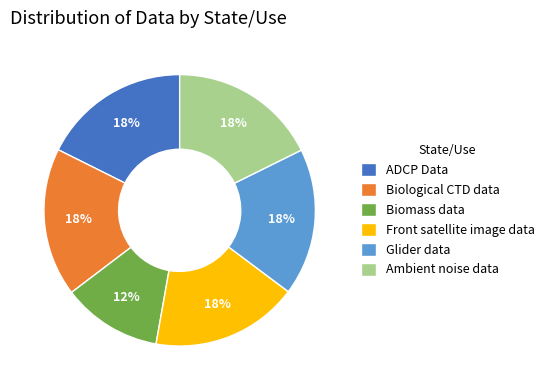

To the nearest percent, what portion does ADCP Data represent?

18%